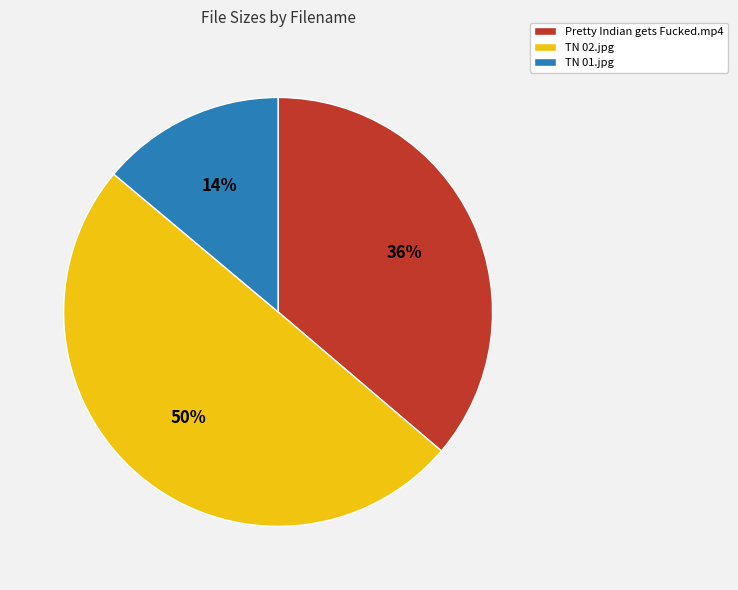

How many slices are in this pie chart?

3